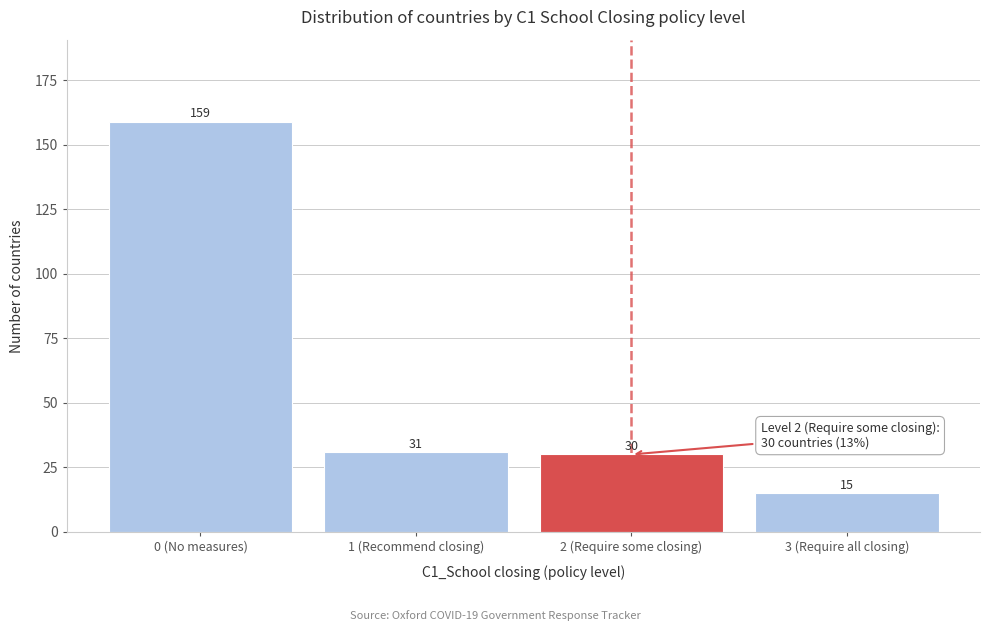

Reading right to left, list all the values displayed in this chart.

15	30	31	159